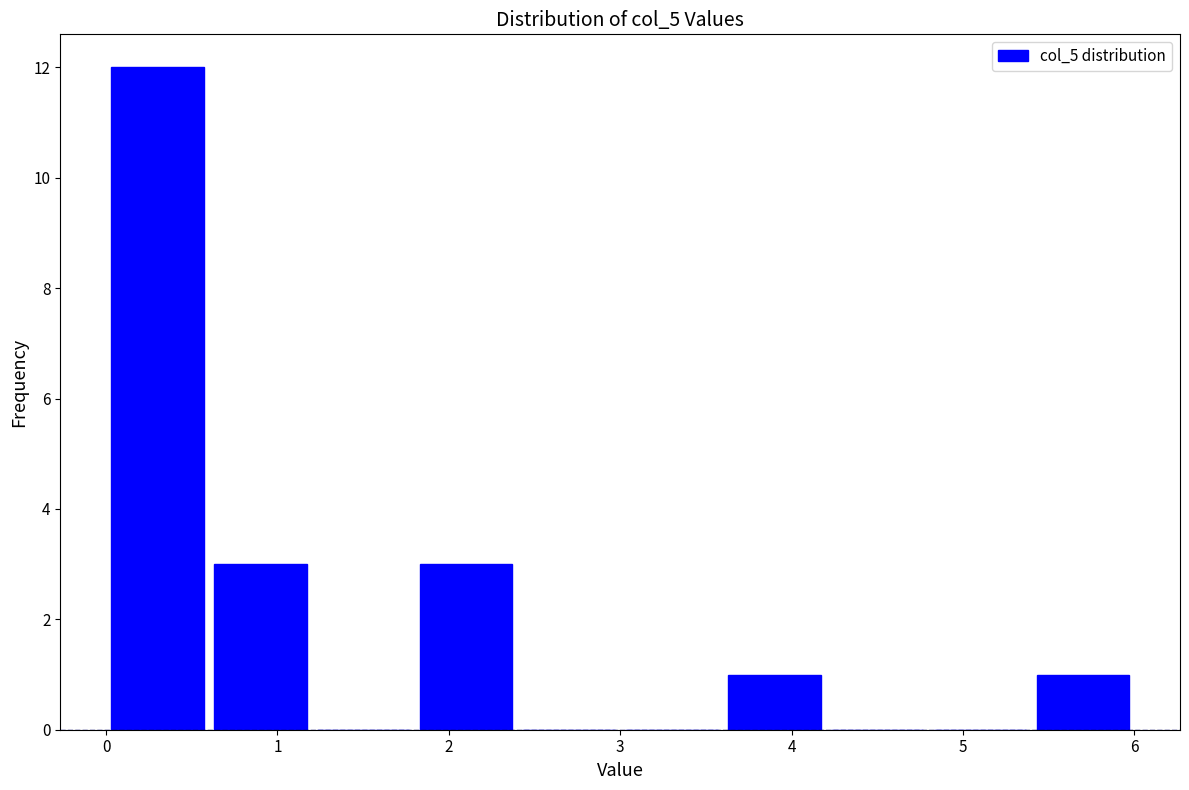

Over which range of the x-axis is the bar tallest?

0.0 to 0.6